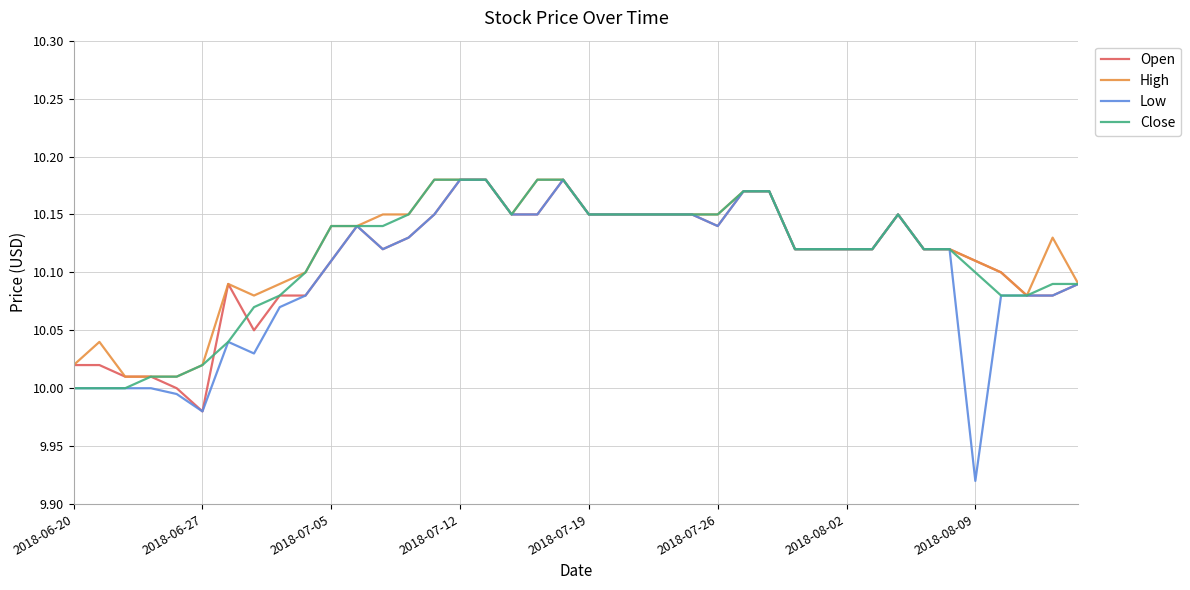

Which series has the largest range (max minus min)?

Low